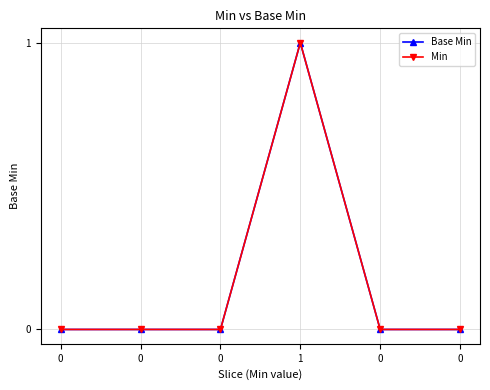

Is this an area chart (filled region under the line)?

No